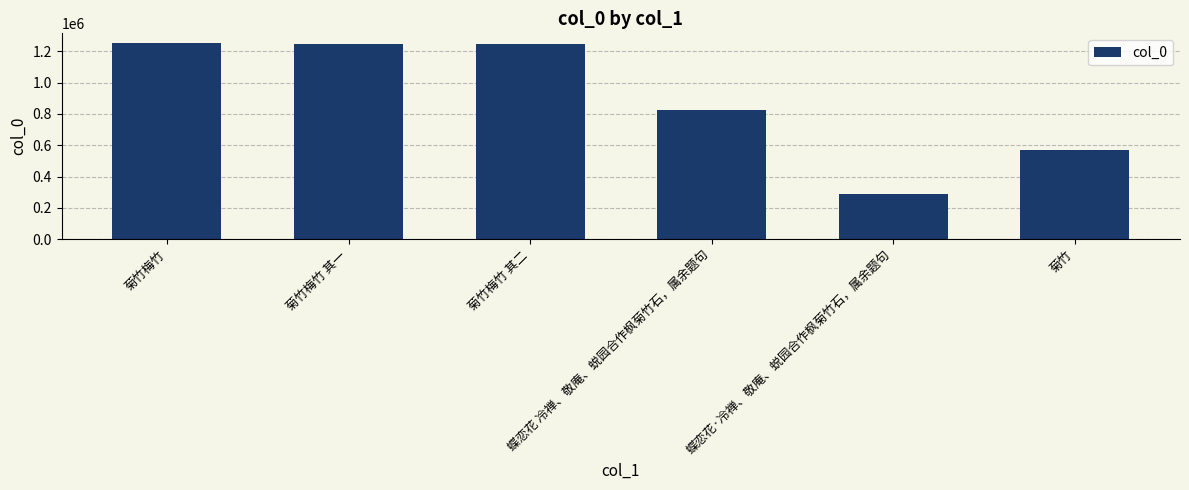

Are the bars grouped side by side (vs. stacked)?

No